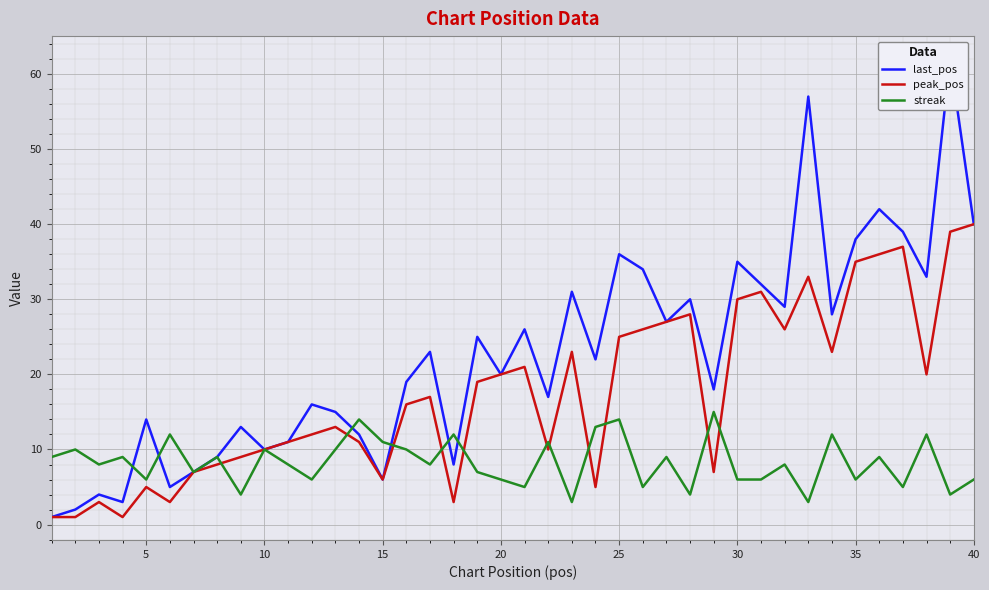

What is the lowest value of the streak series?

3